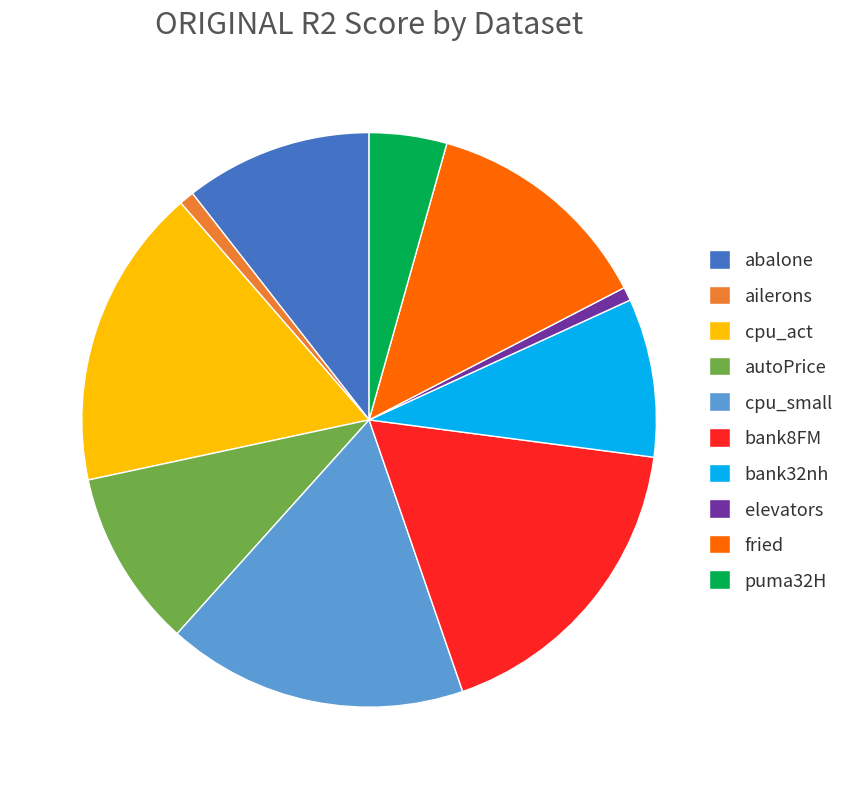

Between fried and cpu_small, which is larger?

cpu_small